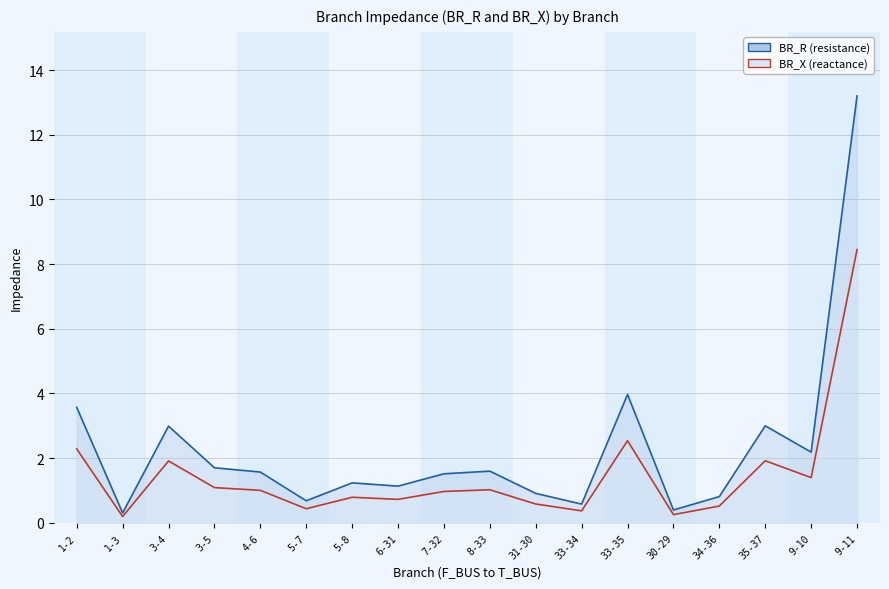

Reading left to right, transcribe all the data shown in this chart.

BR_R line: 3.6	0.3	3.0	1.7	1.6	0.7	1.2	1.1	1.5	1.6	0.9	0.6	4.0	0.4	0.8	3.0	2.2	13.2
BR_X line: 2.3	0.2	1.9	1.1	1.0	0.4	0.8	0.7	1.0	1.0	0.6	0.4	2.5	0.3	0.5	1.9	1.4	8.4